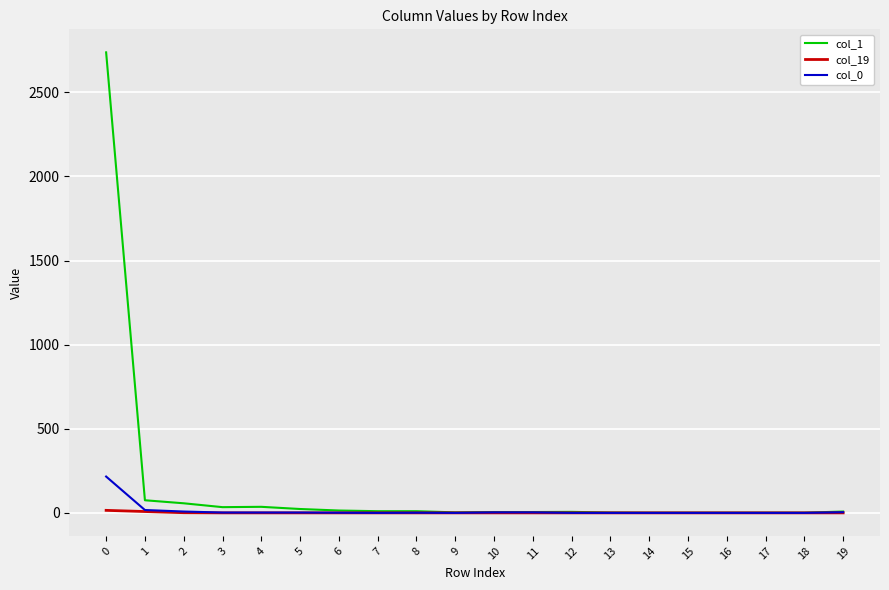

Which series has the widest spread of values?

col_1